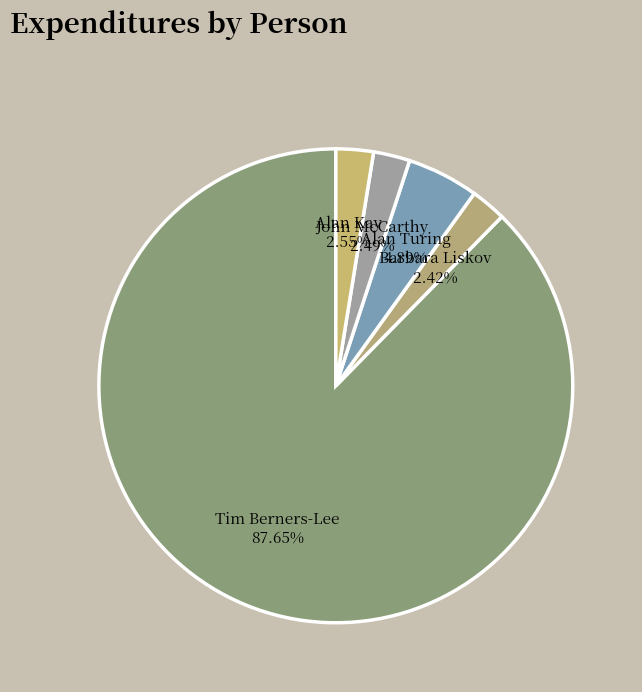

How many slices are in this pie chart?

5